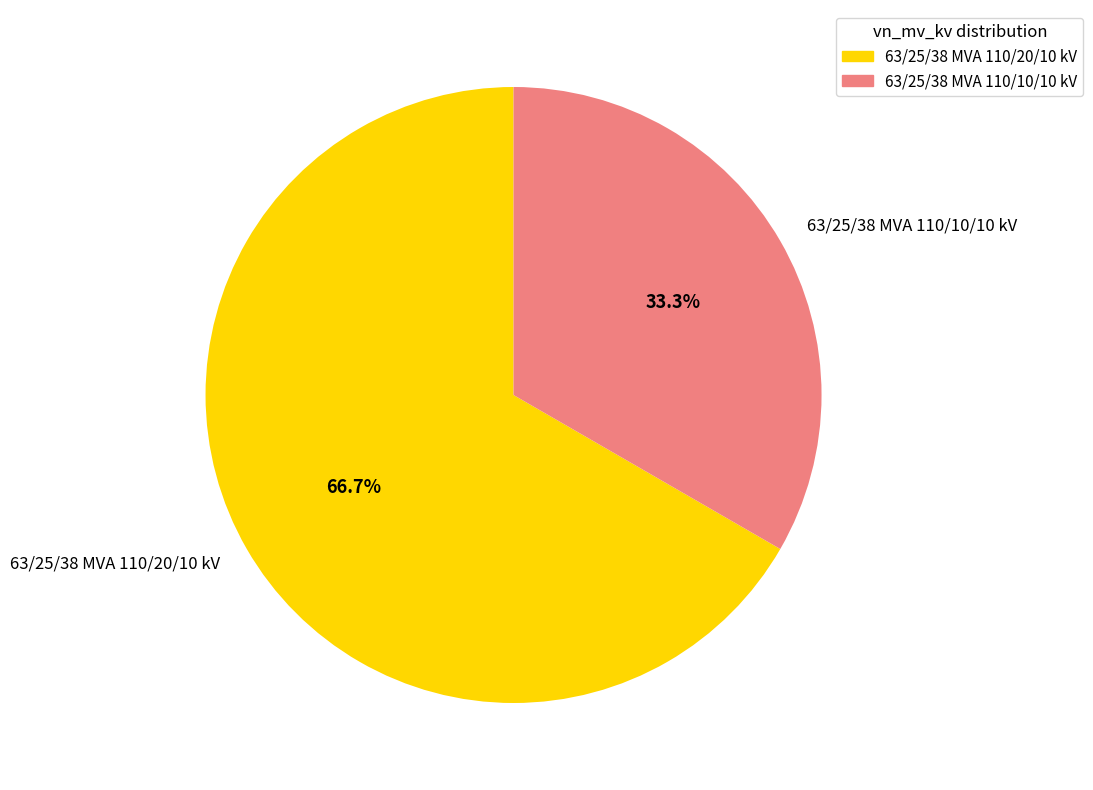

Count the number of slices in the pie.

2